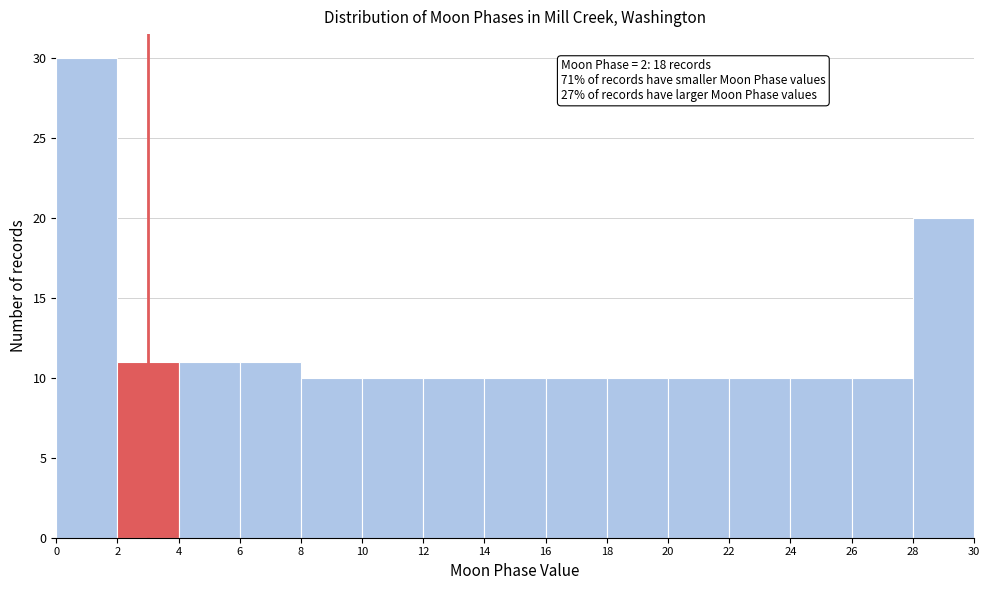

Which range on the x-axis has the tallest bar?

0 to 2